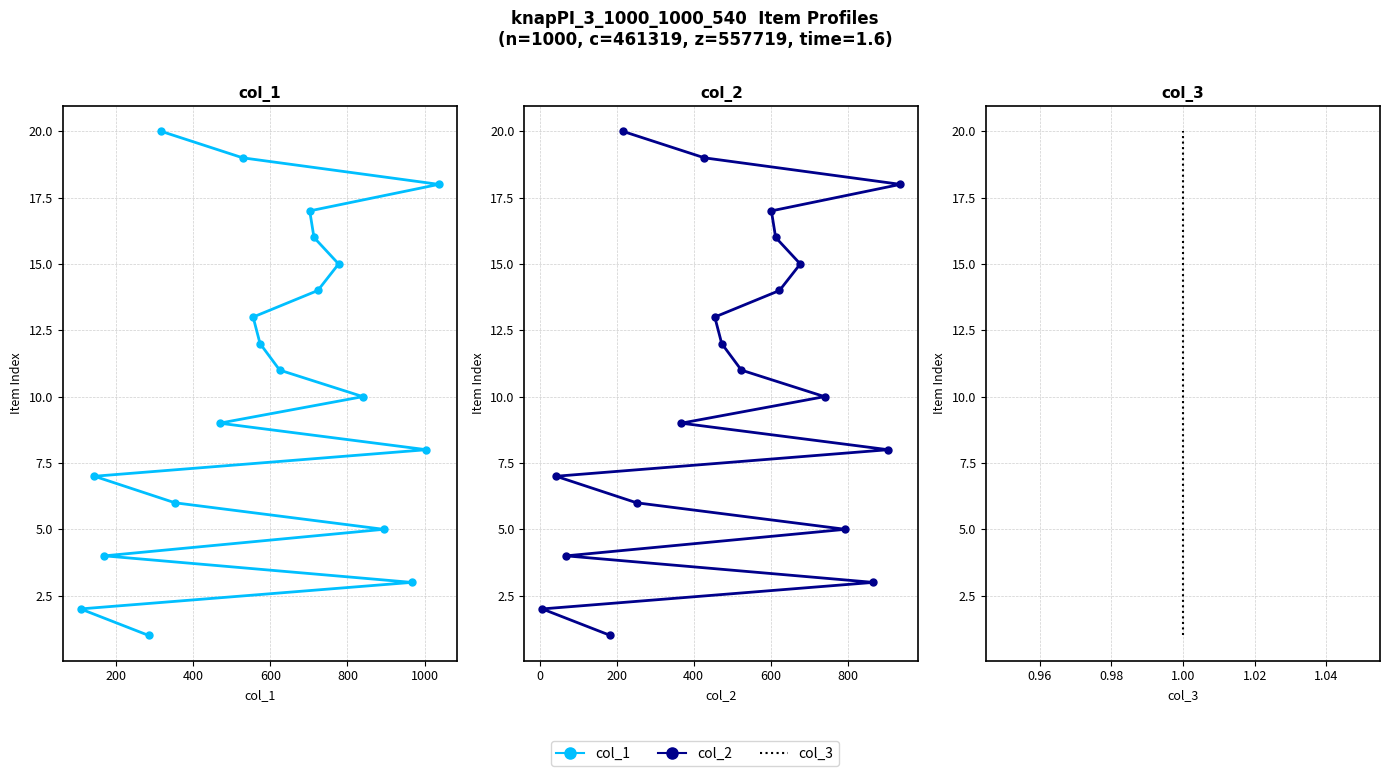

True or false: col_2 and col_1 intersect in this chart.

False